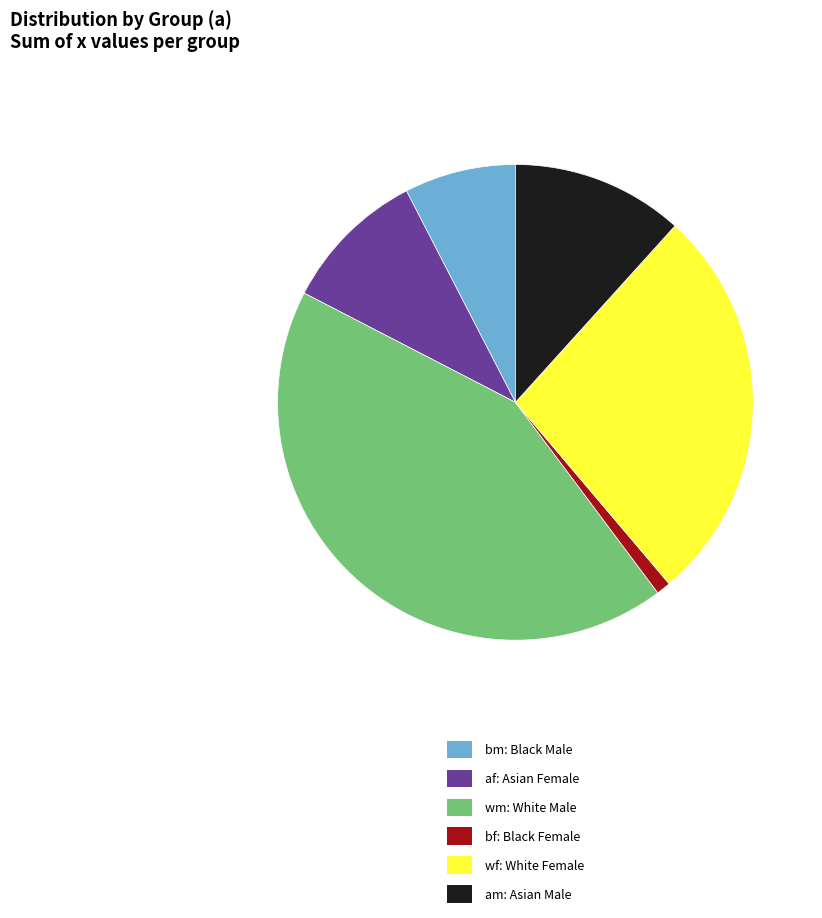

Count the number of slices in the pie.

6